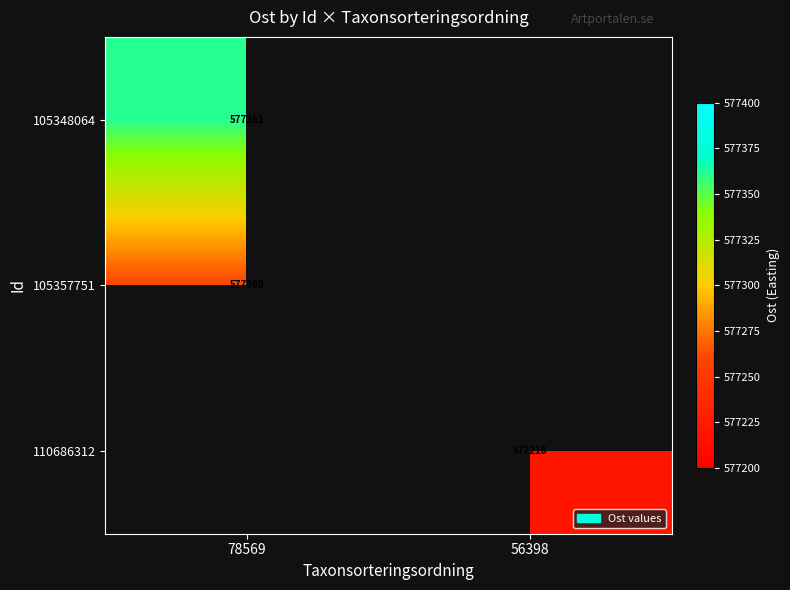

The value of 105348064 at 78569 is 577361. True or false?

True